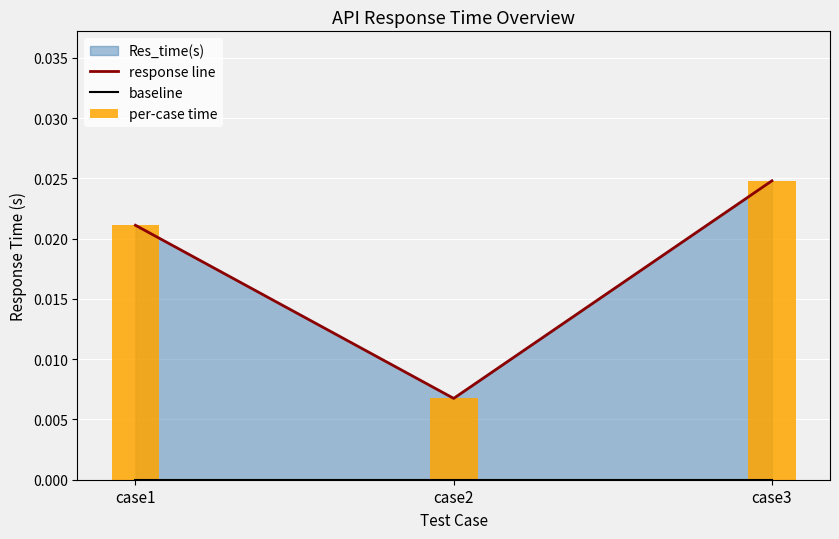

Rank the series at case2 from highest to lowest value.

response line, per-case time, baseline